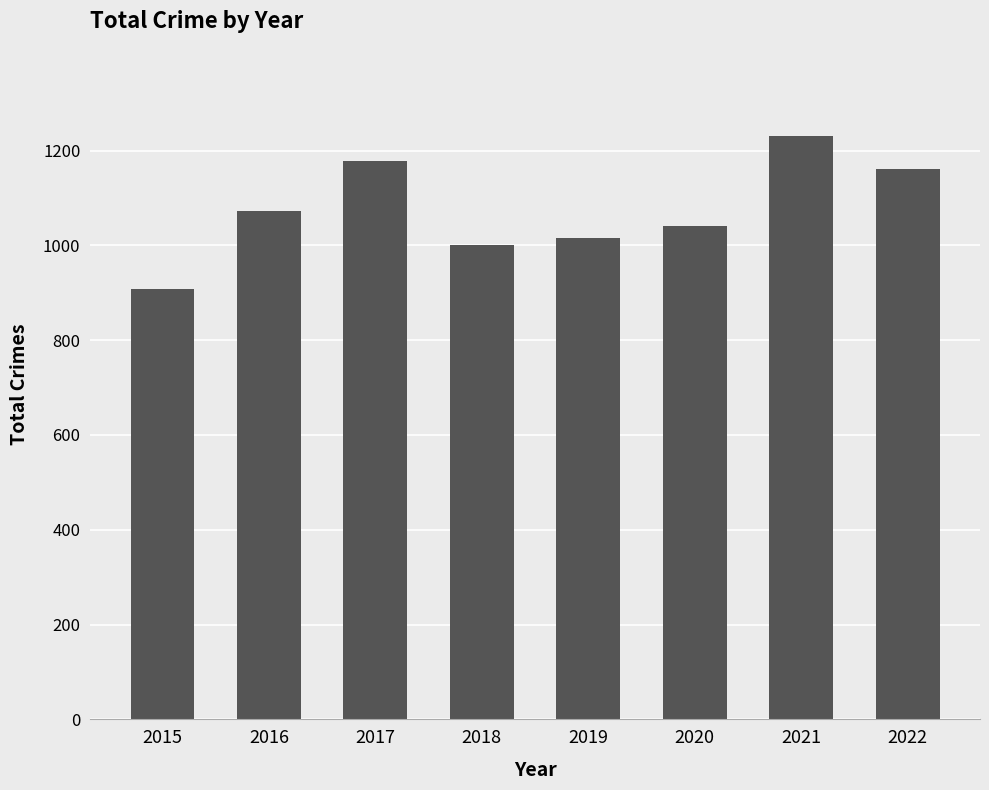

What value does the data have at 2021, to the nearest 50?

1250